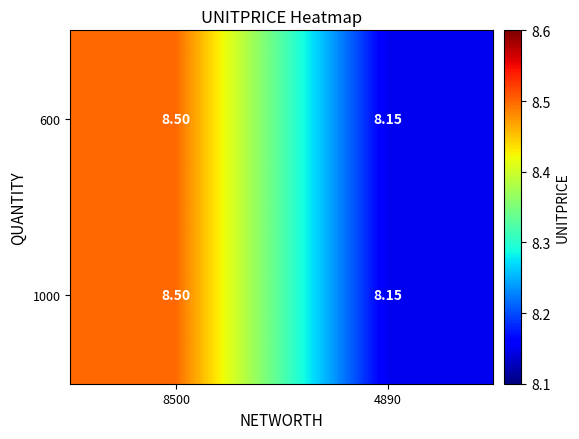

How many data points does each series have?

2